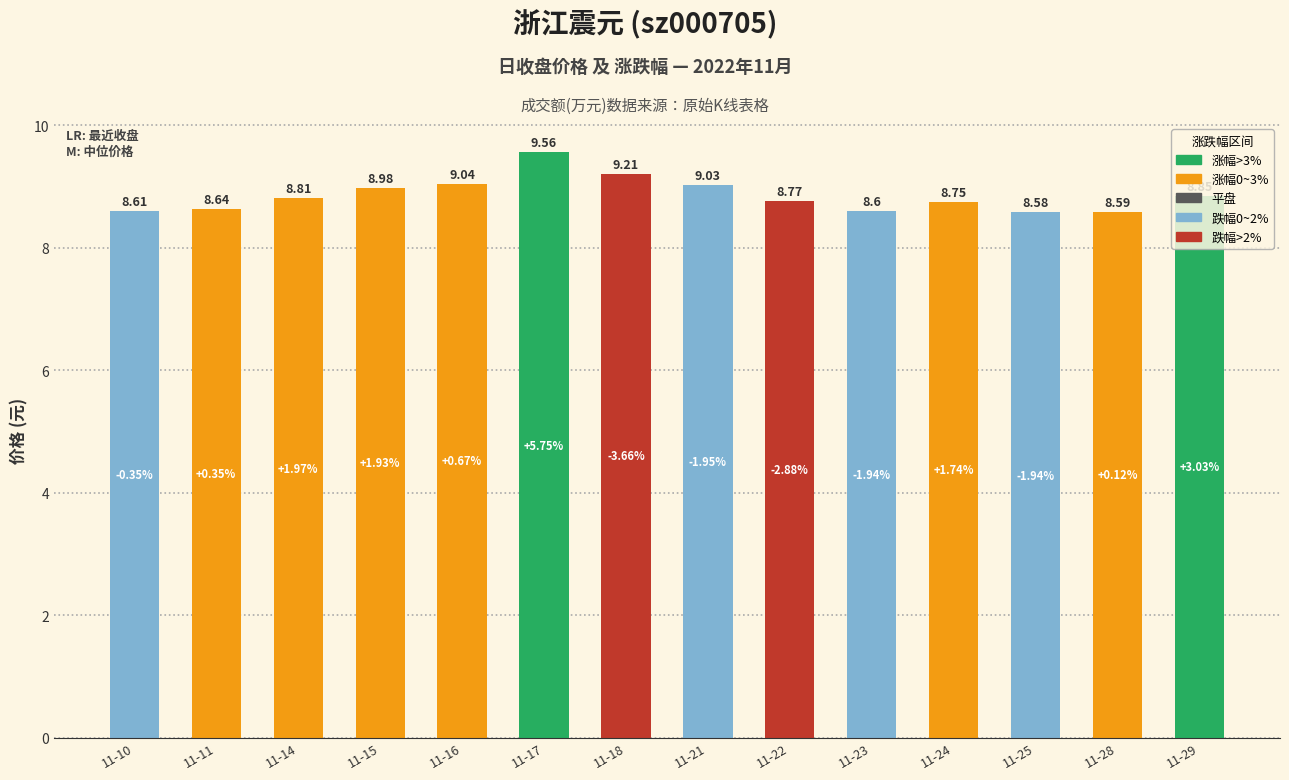

What is the greatest value displayed?

9.6